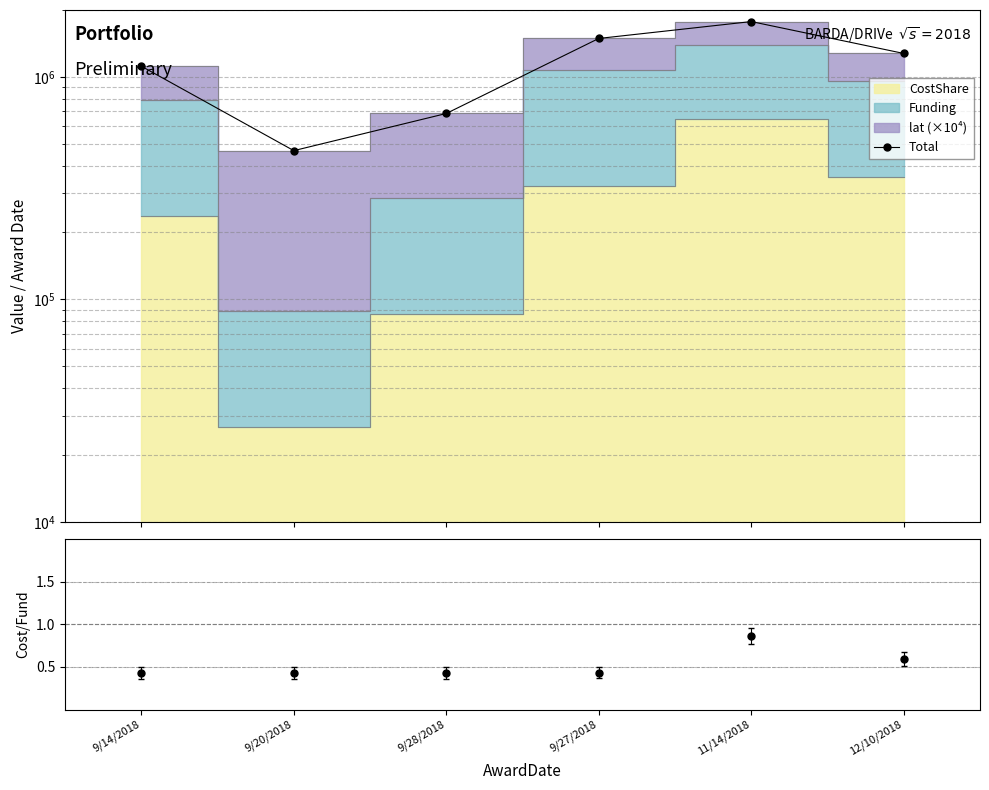

What is the change in value from 9/14/2018 to 12/10/2018?

+157621.1